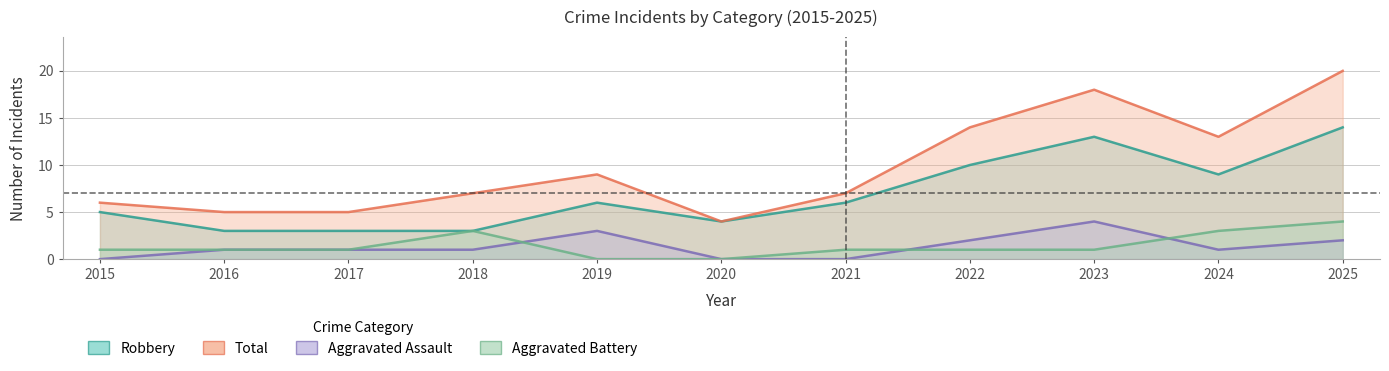

How many values in Aggravated Assault are above zero?

8